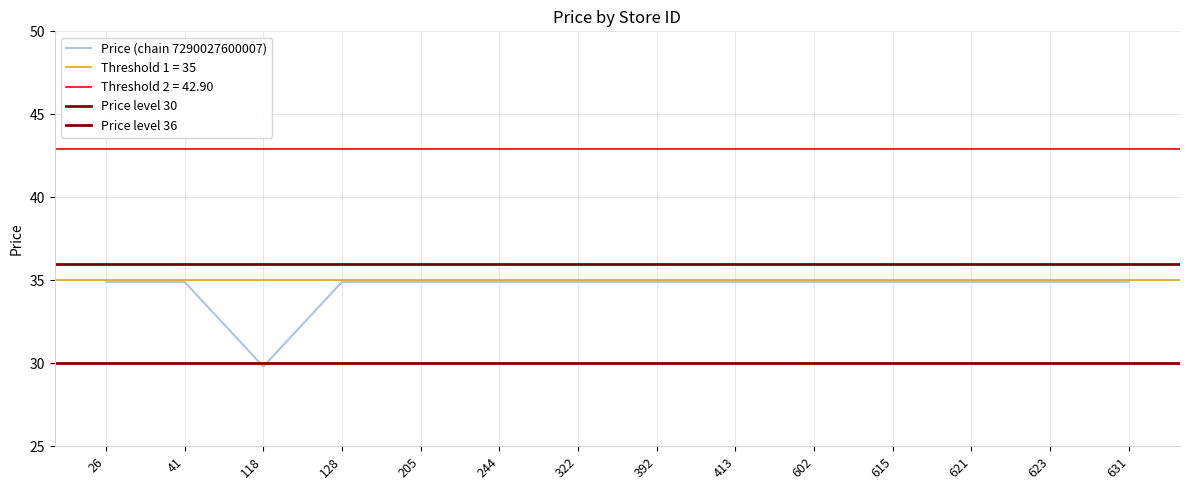

What is the sum of all threshold_30 values?

420.0